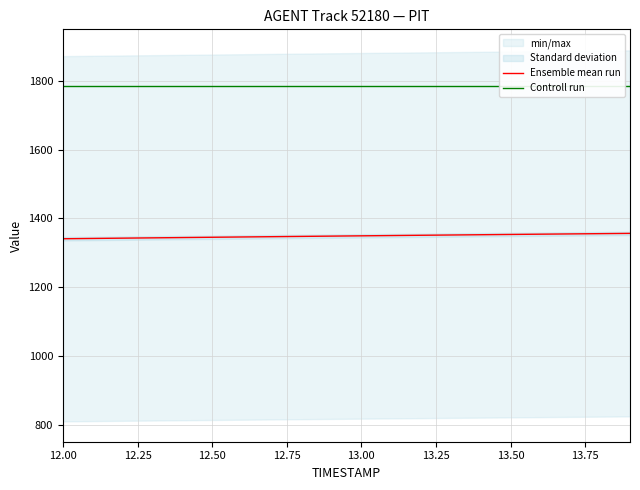

Reading left to right, transcribe all the data shown in this chart.

Ensemble mean run: 1340.6	1341.5	1342.4	1343.2	1344.1	1344.9	1345.8	1346.6	1347.5	1348.3	1349.1	1349.9	1350.7	1351.5	1352.3	1353.1	1353.9	1354.7	1355.5	1356.2
Controll run: 1786.0	1786.0	1786.0	1786.0	1786.0	1786.0	1786.0	1786.0	1786.0	1786.0	1786.0	1786.0	1786.0	1786.0	1786.0	1786.0	1786.0	1786.0	1786.0	1786.0